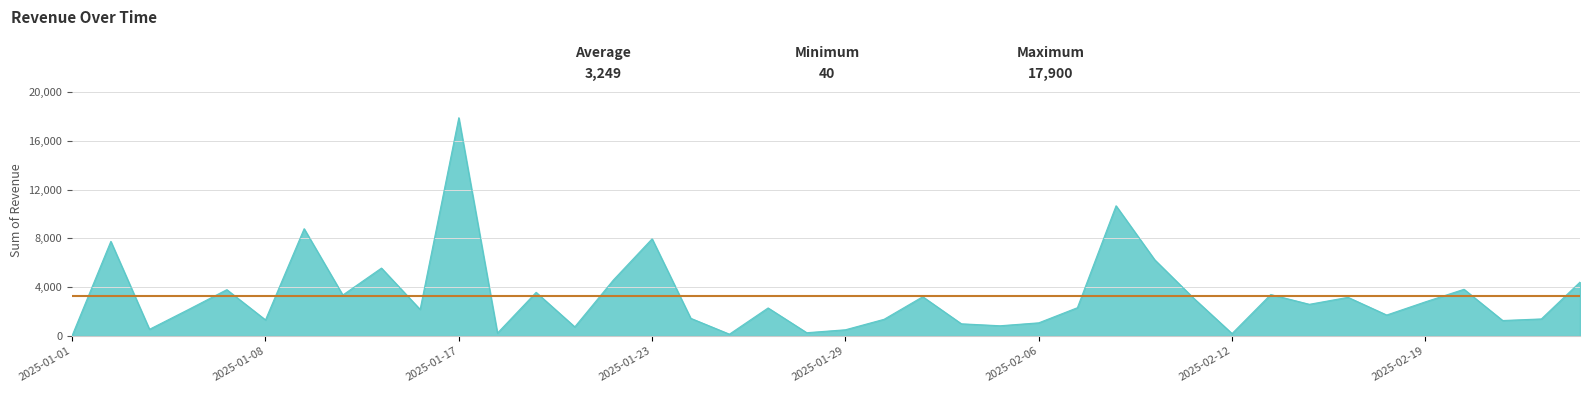

How many distinct data groups are displayed?

1